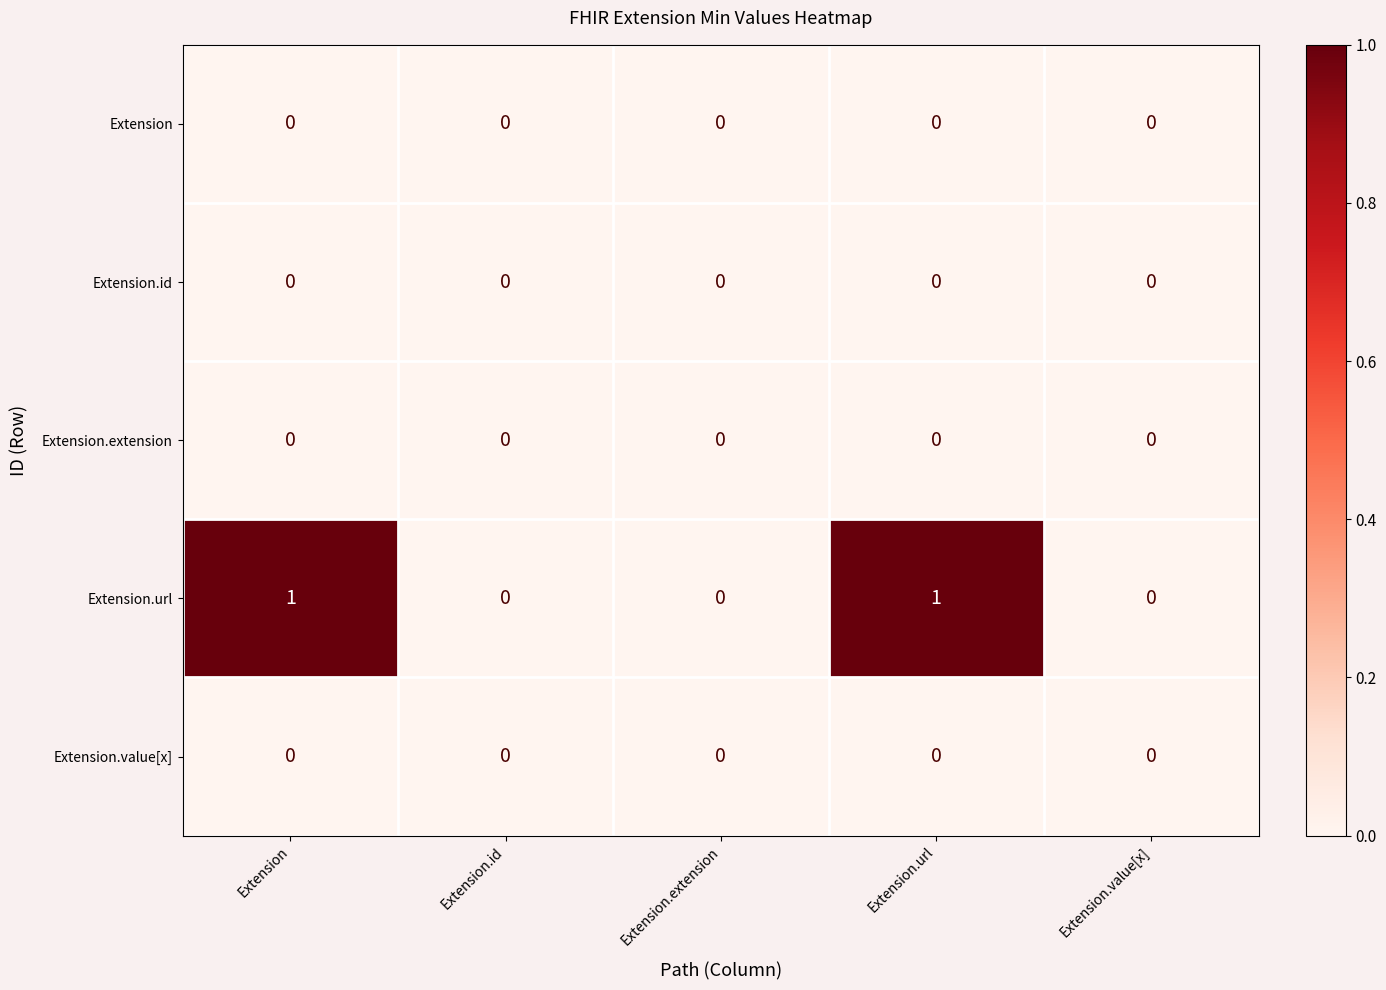

Which series has the widest spread of values?

Extension.url